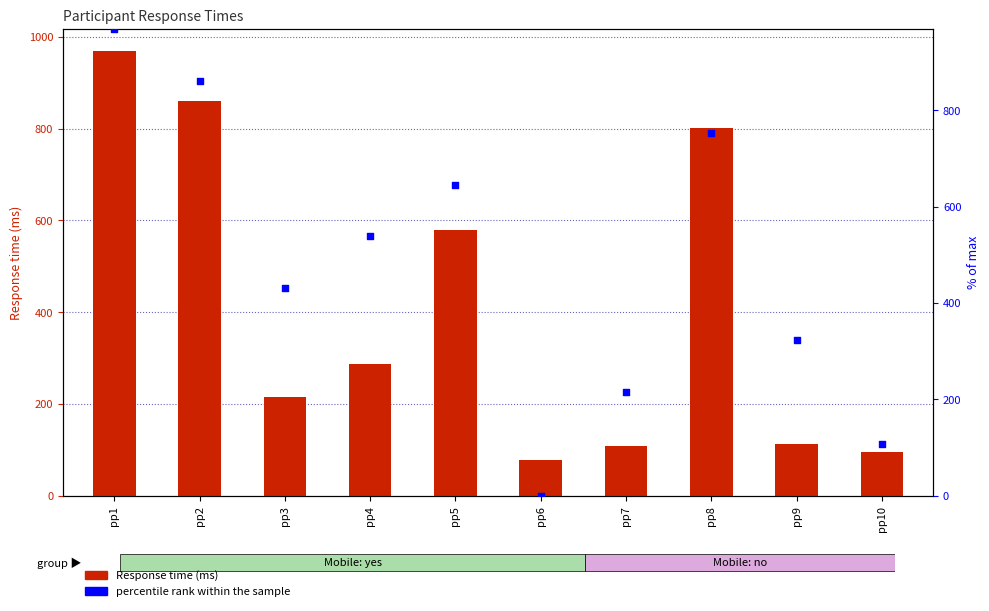

At which category is the sum across all series the highest?

pp1